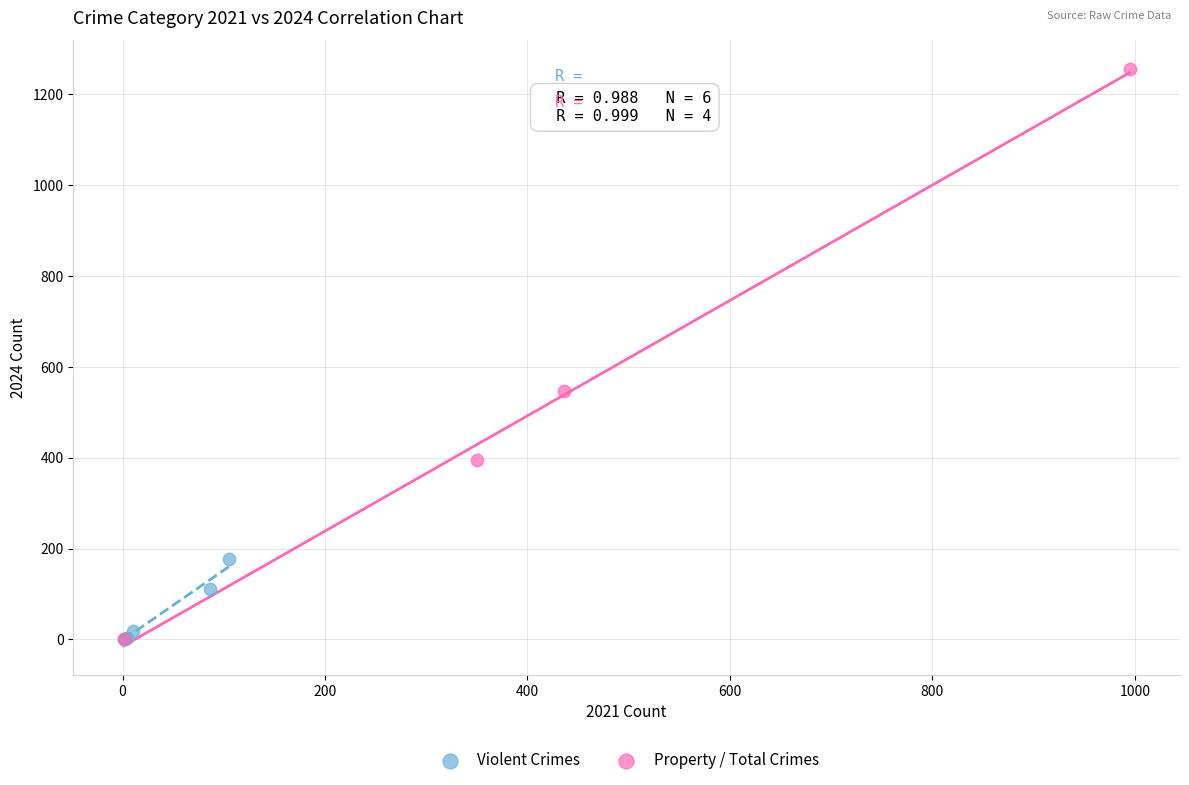

Which series has the widest spread of Y values?

Property / Total Crimes